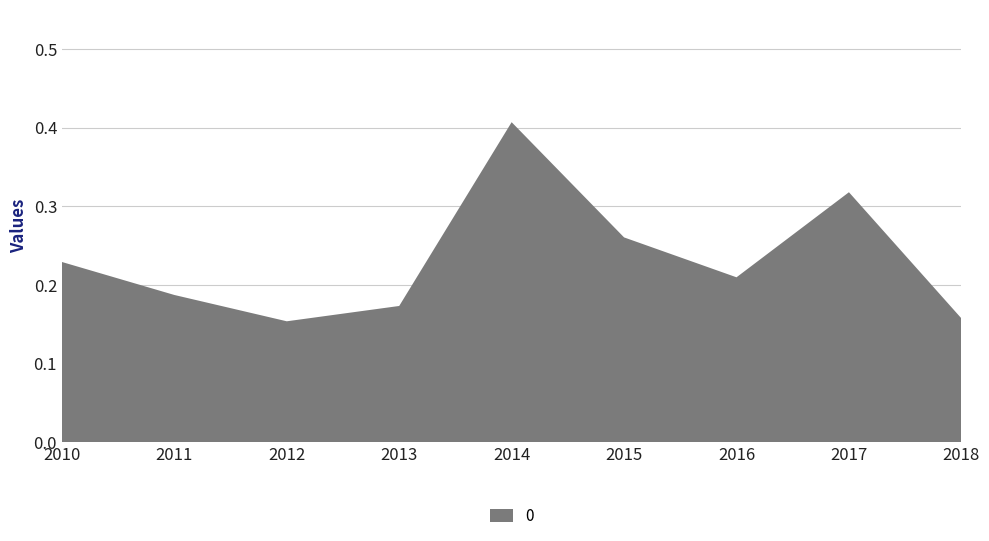

Reading right to left, what are all the values shown in this chart?

0.2	0.3	0.2	0.3	0.4	0.2	0.2	0.2	0.2